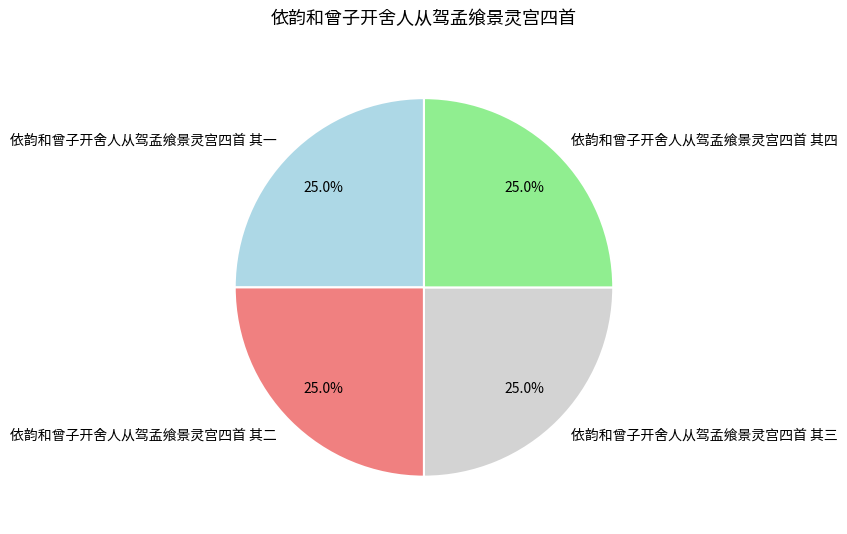

To the nearest percent, what portion does 依韵和曾子开舍人从驾孟飨景灵宫四首 其三 represent?

25%